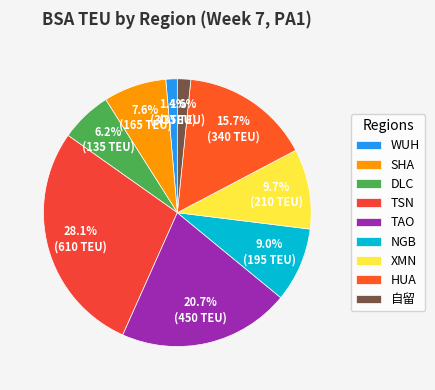

True or false: WUH accounts for 11% of the total.

False